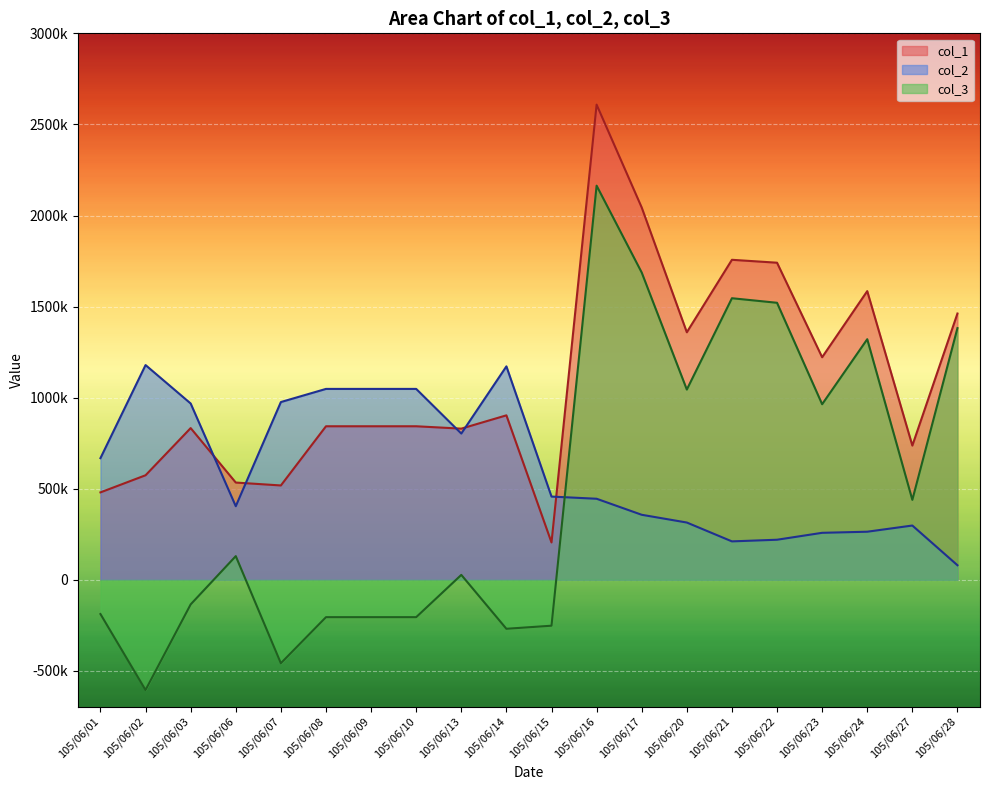

Which has a higher value, 105/06/15 or 105/06/02?

105/06/02